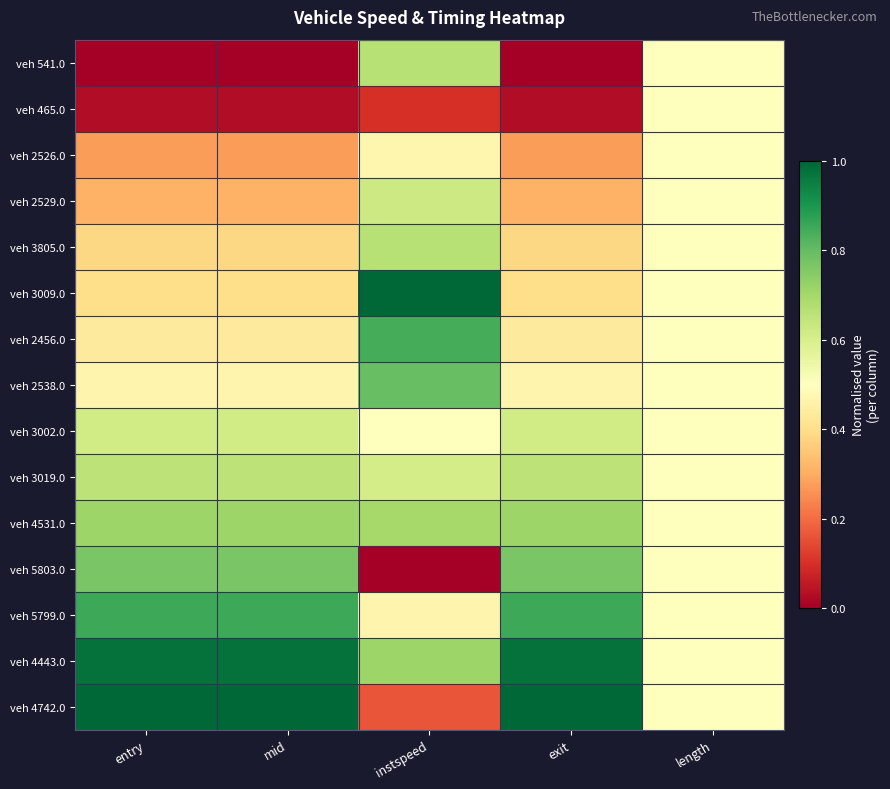

What is the spread (max minus min) of values at entry?

1.0